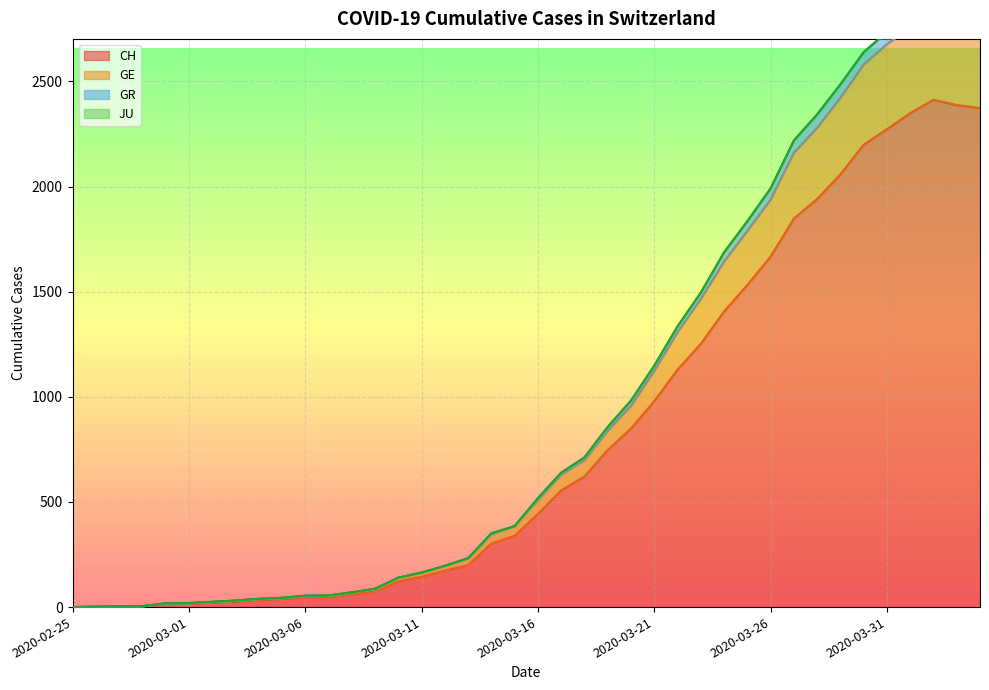

What is the sum of all GE values?

38141